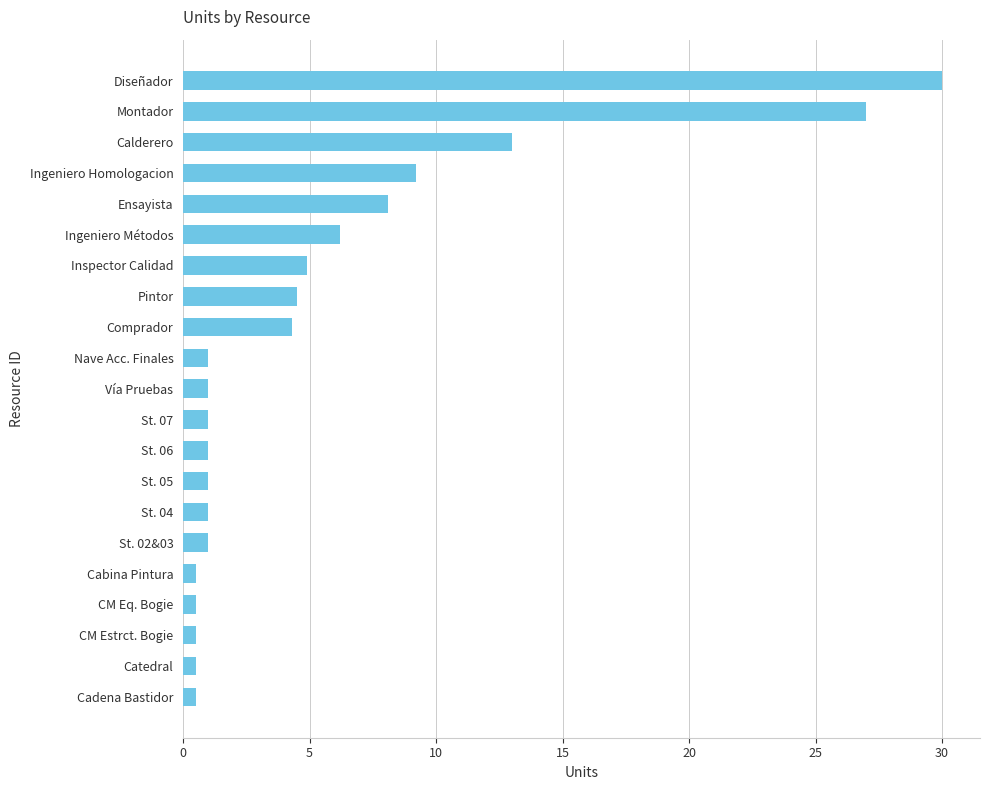

What is the difference between the maximum and minimum values?

29.5